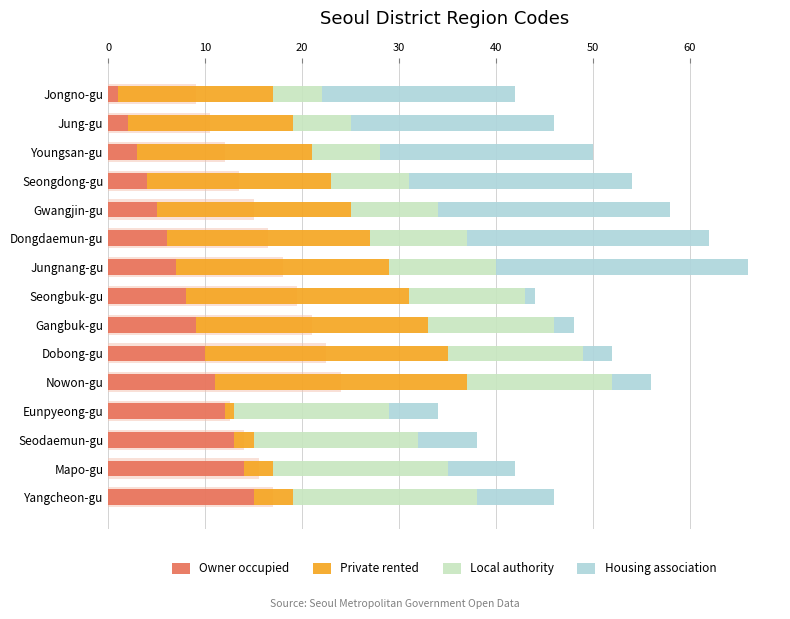

What is the greatest value displayed?

26